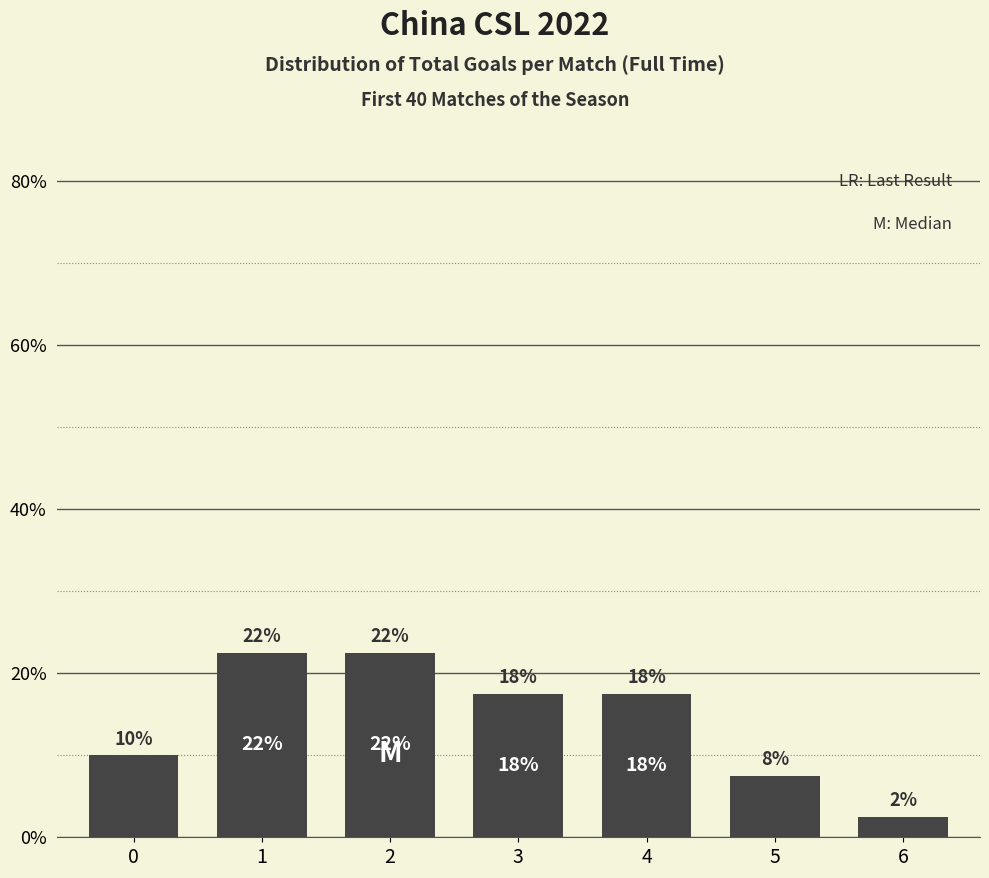

How many bars are there in total?

7